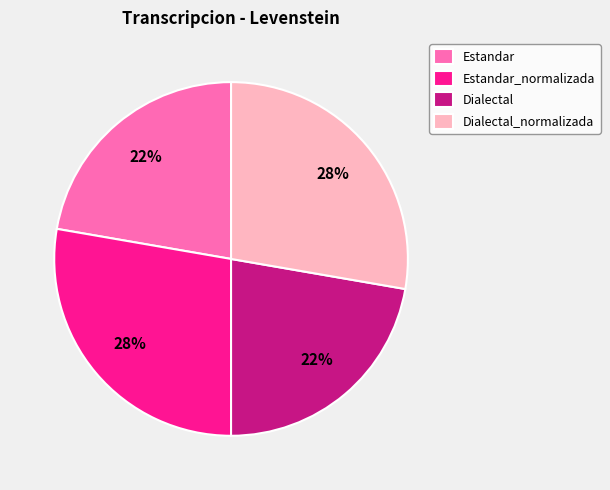

To the nearest percent, what percentage of the pie is Estandar_normalizada?

28%